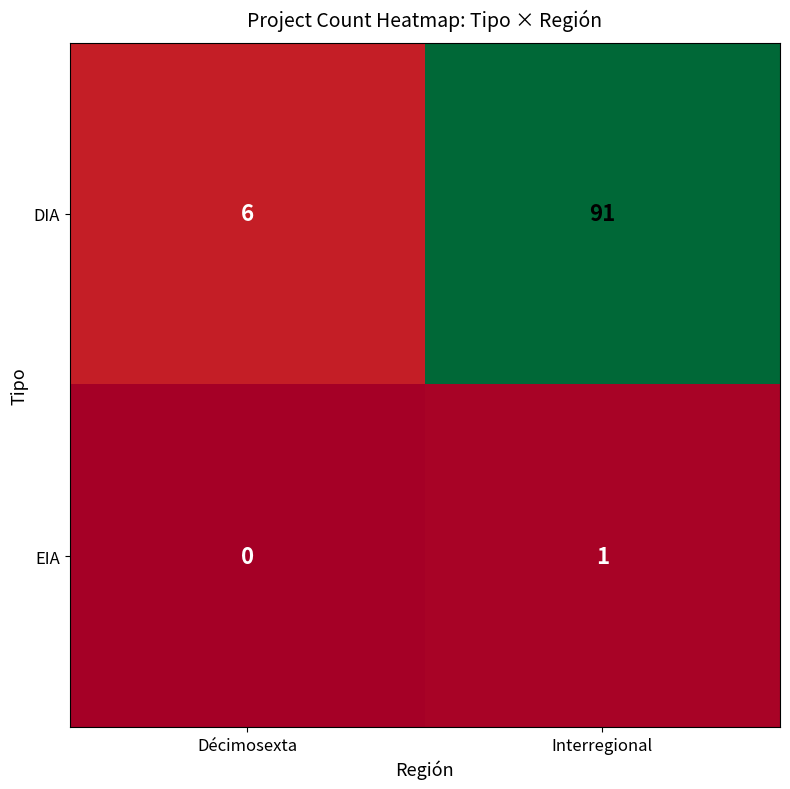

Rank the series by their maximum value, from highest to lowest.

DIA, EIA